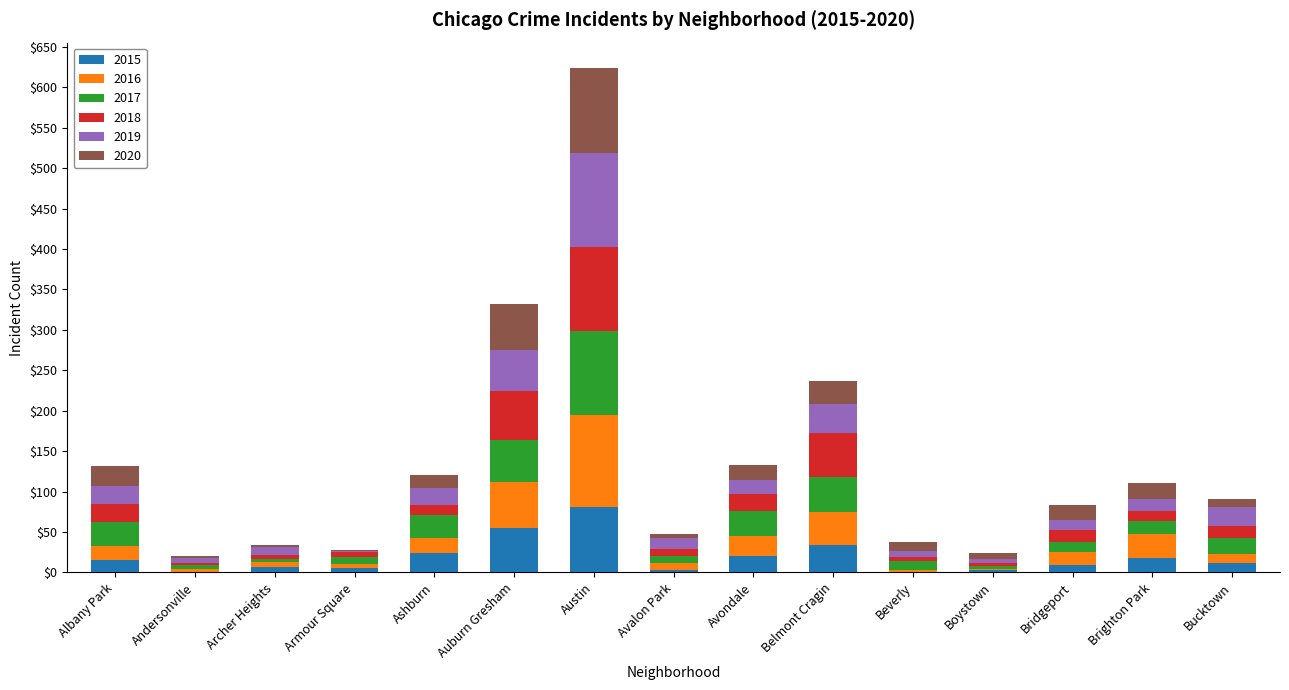

Are the bars horizontal?

No